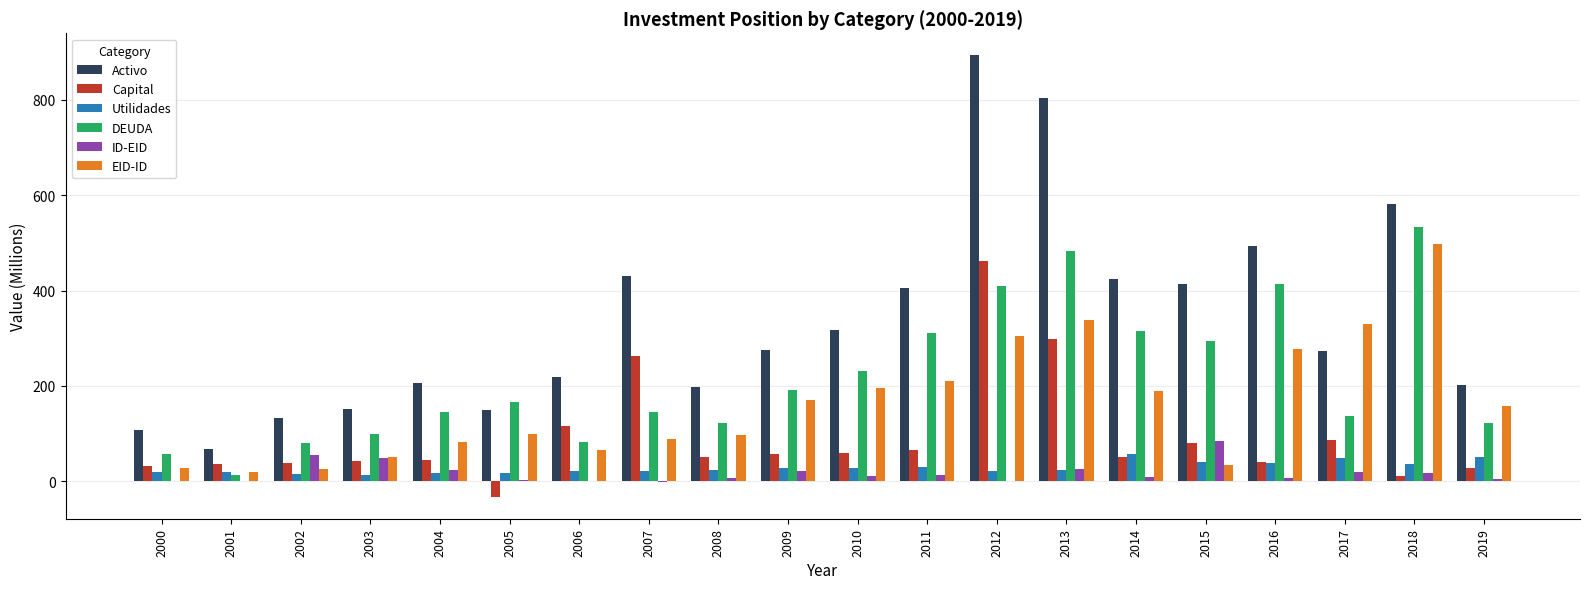

What is the sum of all Utilidades values?

567.9